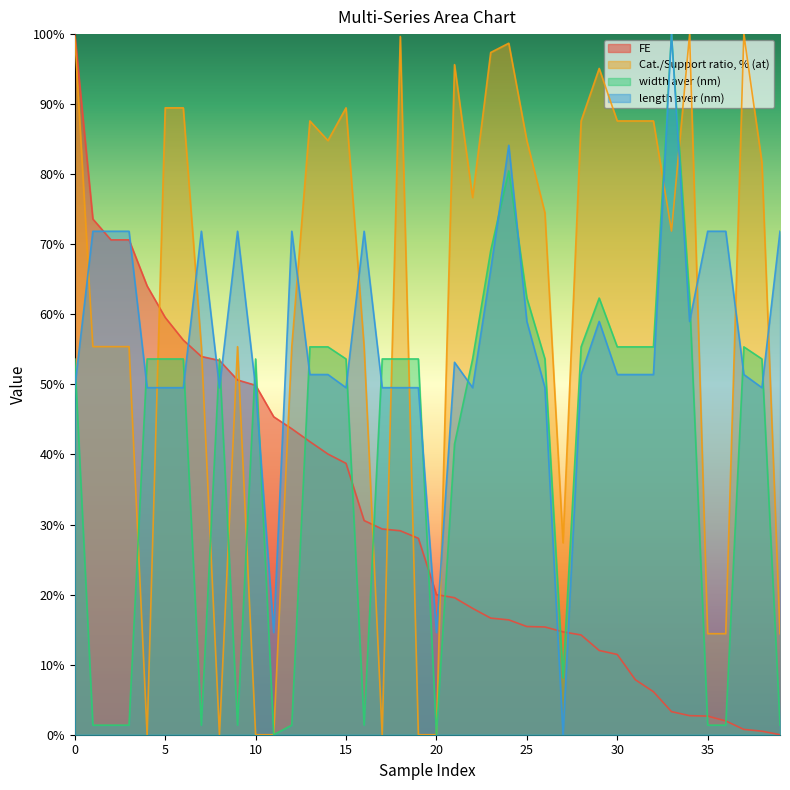

Reading left to right, extract all data points from this chart.

FE: 0=100.0	1=73.6	2=70.6	3=70.6	4=64.1	5=59.6	6=56.3	7=54.0	8=53.4	9=50.6	10=49.9	11=45.4	12=43.7	13=41.8	14=40.1	15=38.7	16=30.6	17=29.4	18=29.1	19=28.0	20=20.0	21=19.6	22=18.0	23=16.6	24=16.4	25=15.4	26=15.4	27=14.7	28=14.2	29=12.0	30=11.5	31=7.8	32=6.1	33=3.3	34=2.7	35=2.7	36=2.0	37=0.8	38=0.5	39=0.0
Cat./Support ratio, % (at): 0=99.7	1=55.4	2=55.4	3=55.4	4=0.0	5=89.5	6=89.5	7=55.4	8=0.0	9=55.4	10=0.0	11=0.0	12=55.4	13=87.6	14=84.8	15=89.5	16=55.4	17=0.0	18=99.7	19=0.0	20=0.0	21=95.6	22=76.7	23=97.4	24=98.7	25=84.8	26=74.5	27=27.4	28=87.6	29=95.1	30=87.6	31=87.6	32=87.6	33=71.9	34=100.0	35=14.4	36=14.4	37=100.0	38=81.7	39=14.4
width aver (nm): 0=53.6	1=1.4	2=1.4	3=1.4	4=53.6	5=53.6	6=53.6	7=1.4	8=53.6	9=1.4	10=53.6	11=0.0	12=1.4	13=55.4	14=55.4	15=53.6	16=1.4	17=53.6	18=53.6	19=53.6	20=0.0	21=41.5	22=53.6	23=69.1	24=80.5	25=62.3	26=53.6	27=8.1	28=55.4	29=62.3	30=55.4	31=55.4	32=55.4	33=100.0	34=62.3	35=1.4	36=1.4	37=55.4	38=53.6	39=1.4
length aver (nm): 0=49.5	1=71.9	2=71.9	3=71.9	4=49.5	5=49.5	6=49.5	7=71.9	8=49.5	9=71.9	10=49.5	11=14.6	12=71.9	13=51.4	14=51.4	15=49.5	16=71.9	17=49.5	18=49.5	19=49.5	20=14.6	21=53.2	22=49.5	23=66.3	24=84.1	25=59.0	26=49.5	27=0.0	28=51.4	29=59.0	30=51.4	31=51.4	32=51.4	33=100.0	34=59.0	35=71.9	36=71.9	37=51.4	38=49.5	39=71.9